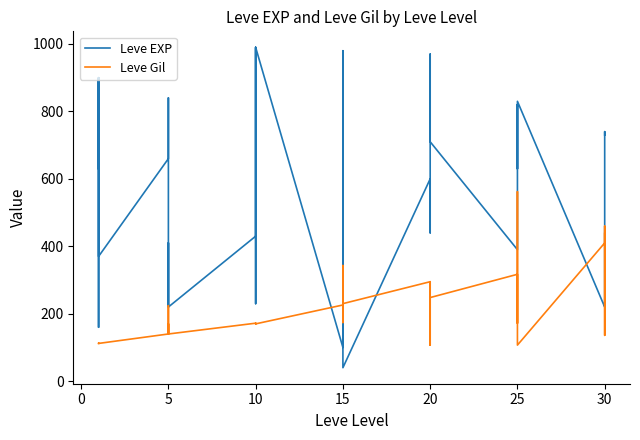

How many data points in Leve EXP are above 600?

17